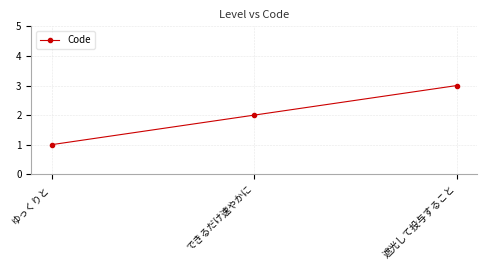

What is the maximum value shown in the chart?

3